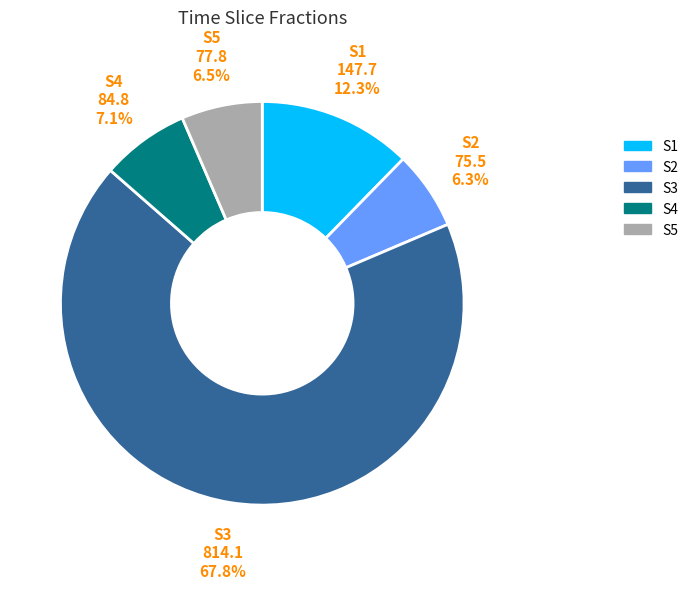

To the nearest percent, what is the combined percentage of S3 and S5?

74%